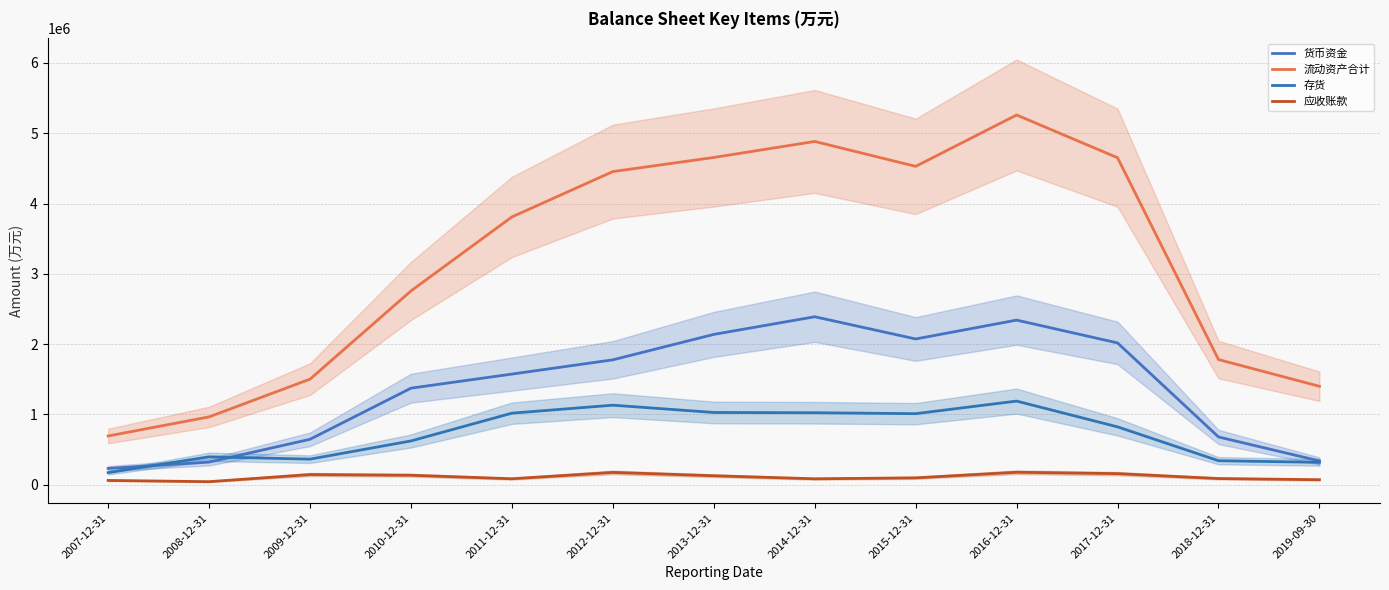

How many categories are shown in the chart?

13